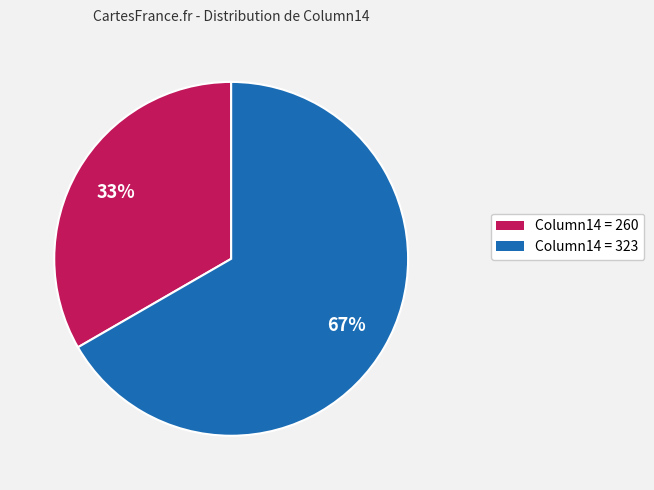

To the nearest percent, what is the average slice percentage?

50%